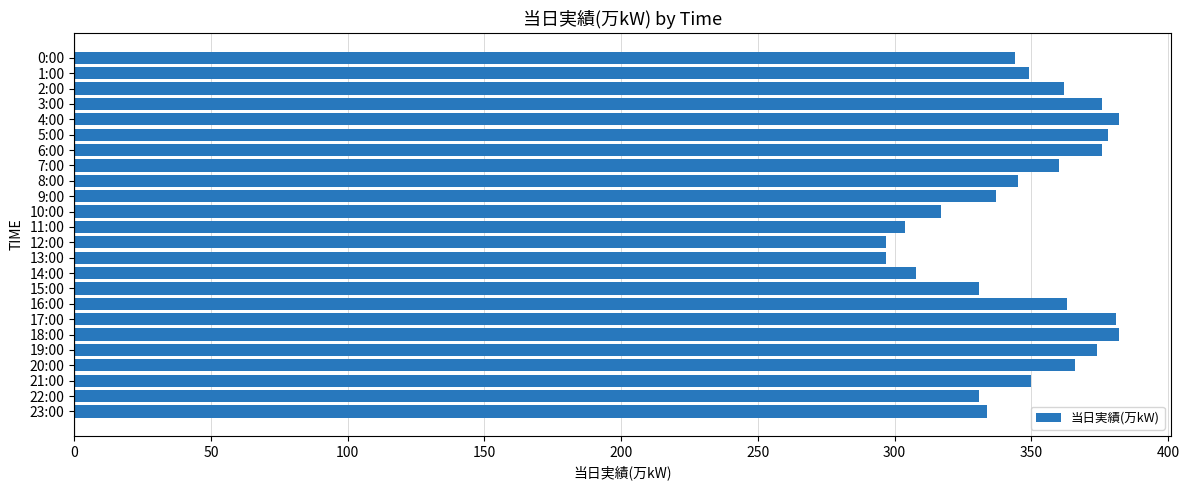

What is the greatest value displayed?

382